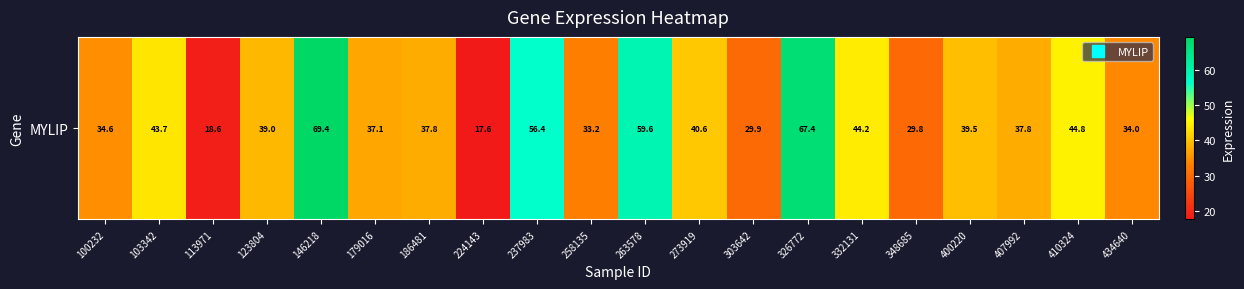

List the labels in order of value, largest first.

146218, 326772, 263578, 237983, 410324, 332131, 103342, 273919, 400220, 123804, 186481, 407992, 179016, 100232, 434640, 258135, 303642, 348685, 113971, 224143